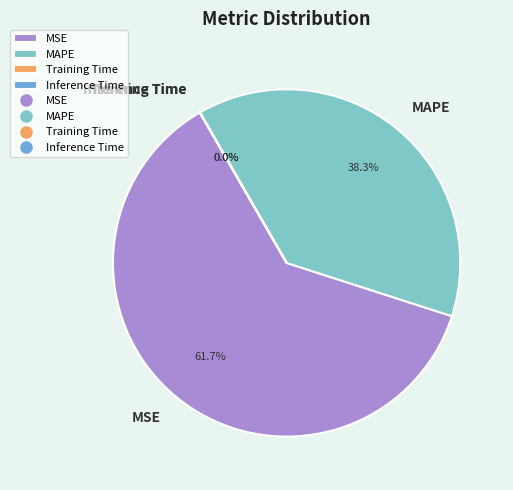

Which slice is the largest?

MSE